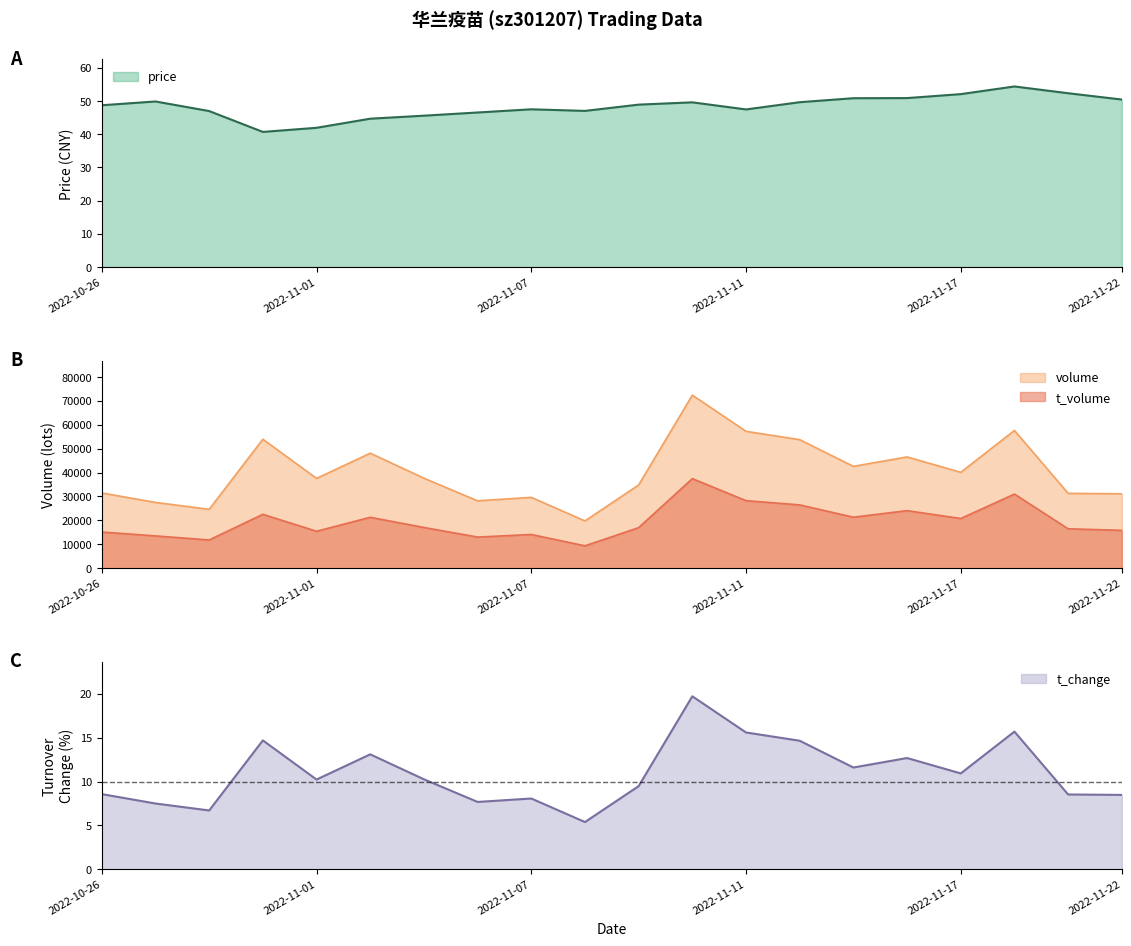

True or false: t_change has more than 2 points higher than both neighbors.

True